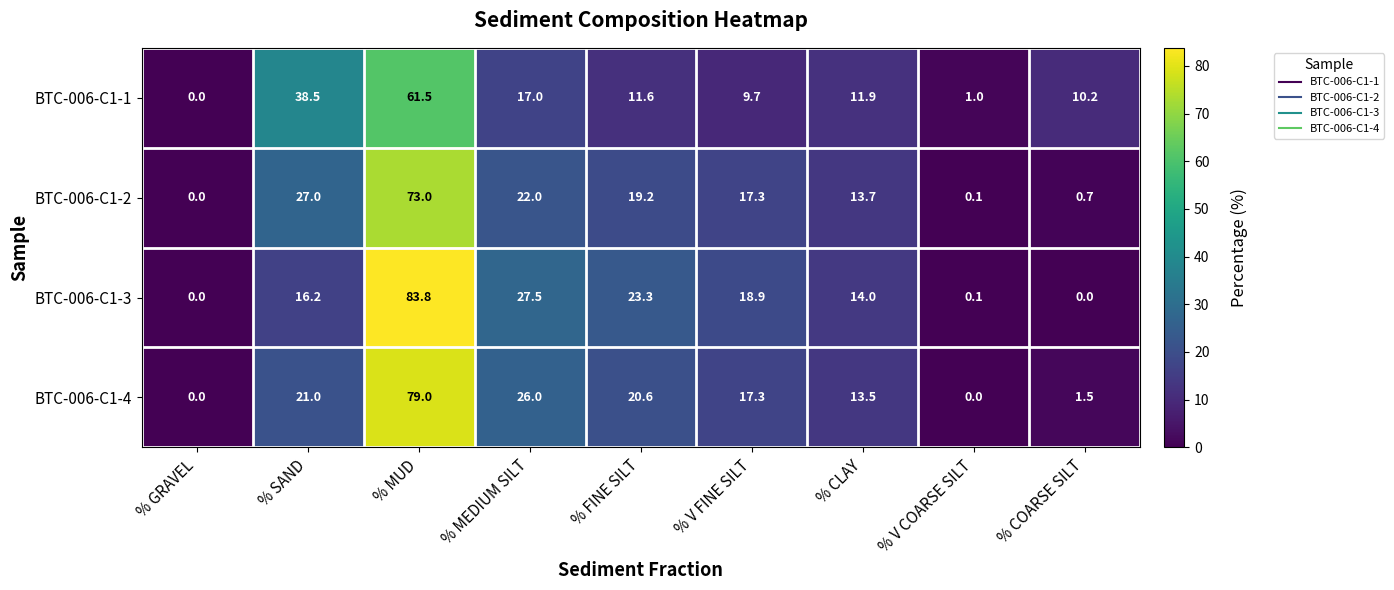

At which label does BTC-006-C1-2 reach its minimum?

% GRAVEL